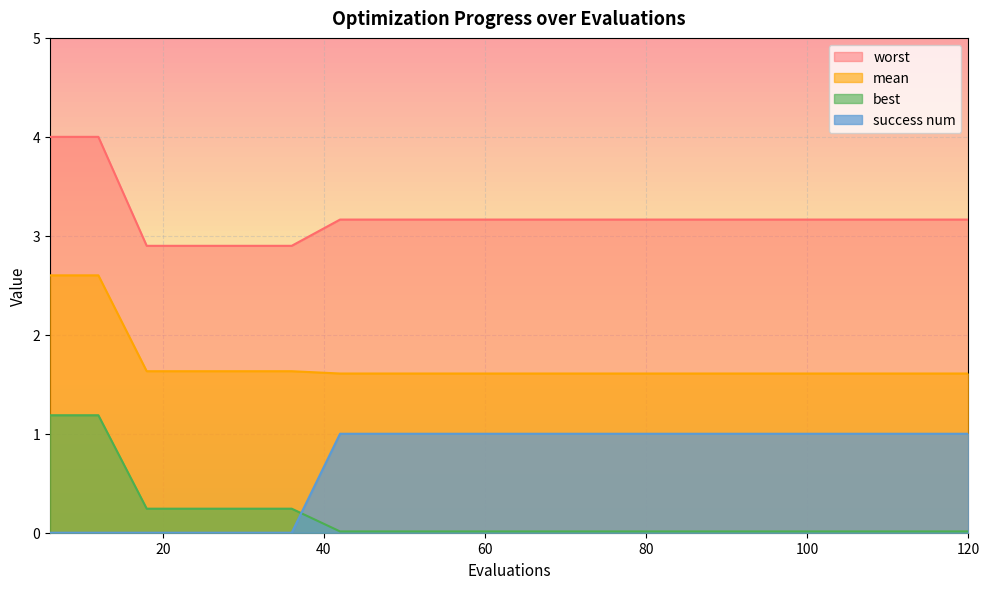

True or false: success num and mean cross at least once.

False